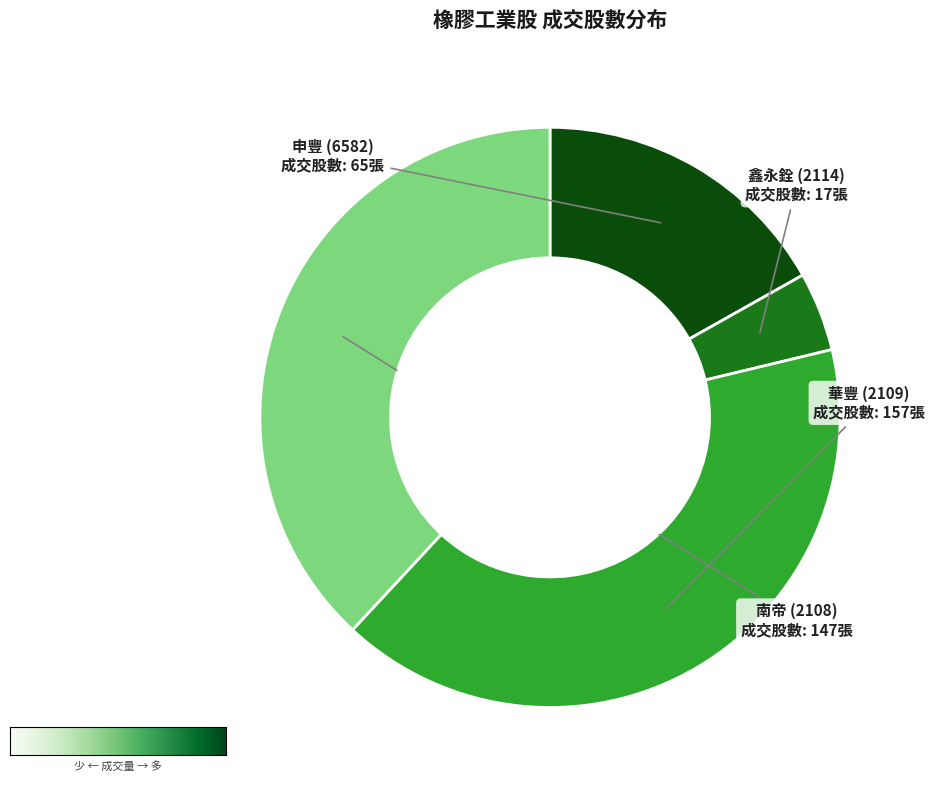

Which slice is the largest?

華豐 (2109)